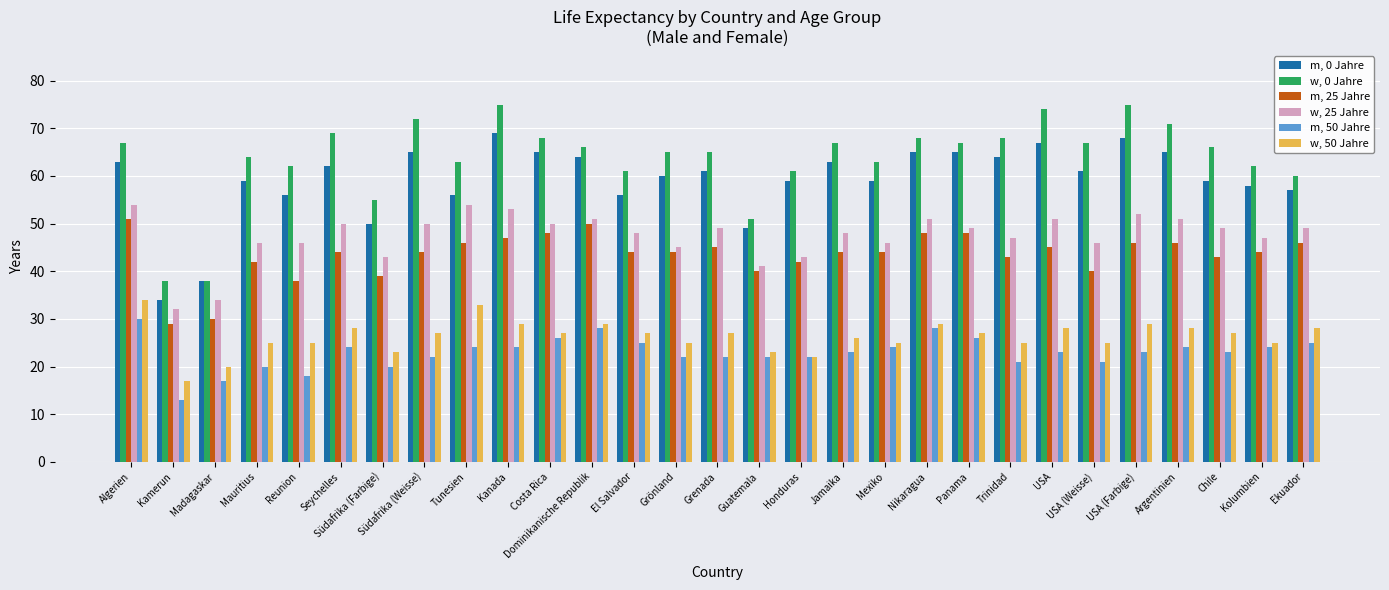

What is the label of the 19th bar from the left?

Mexiko